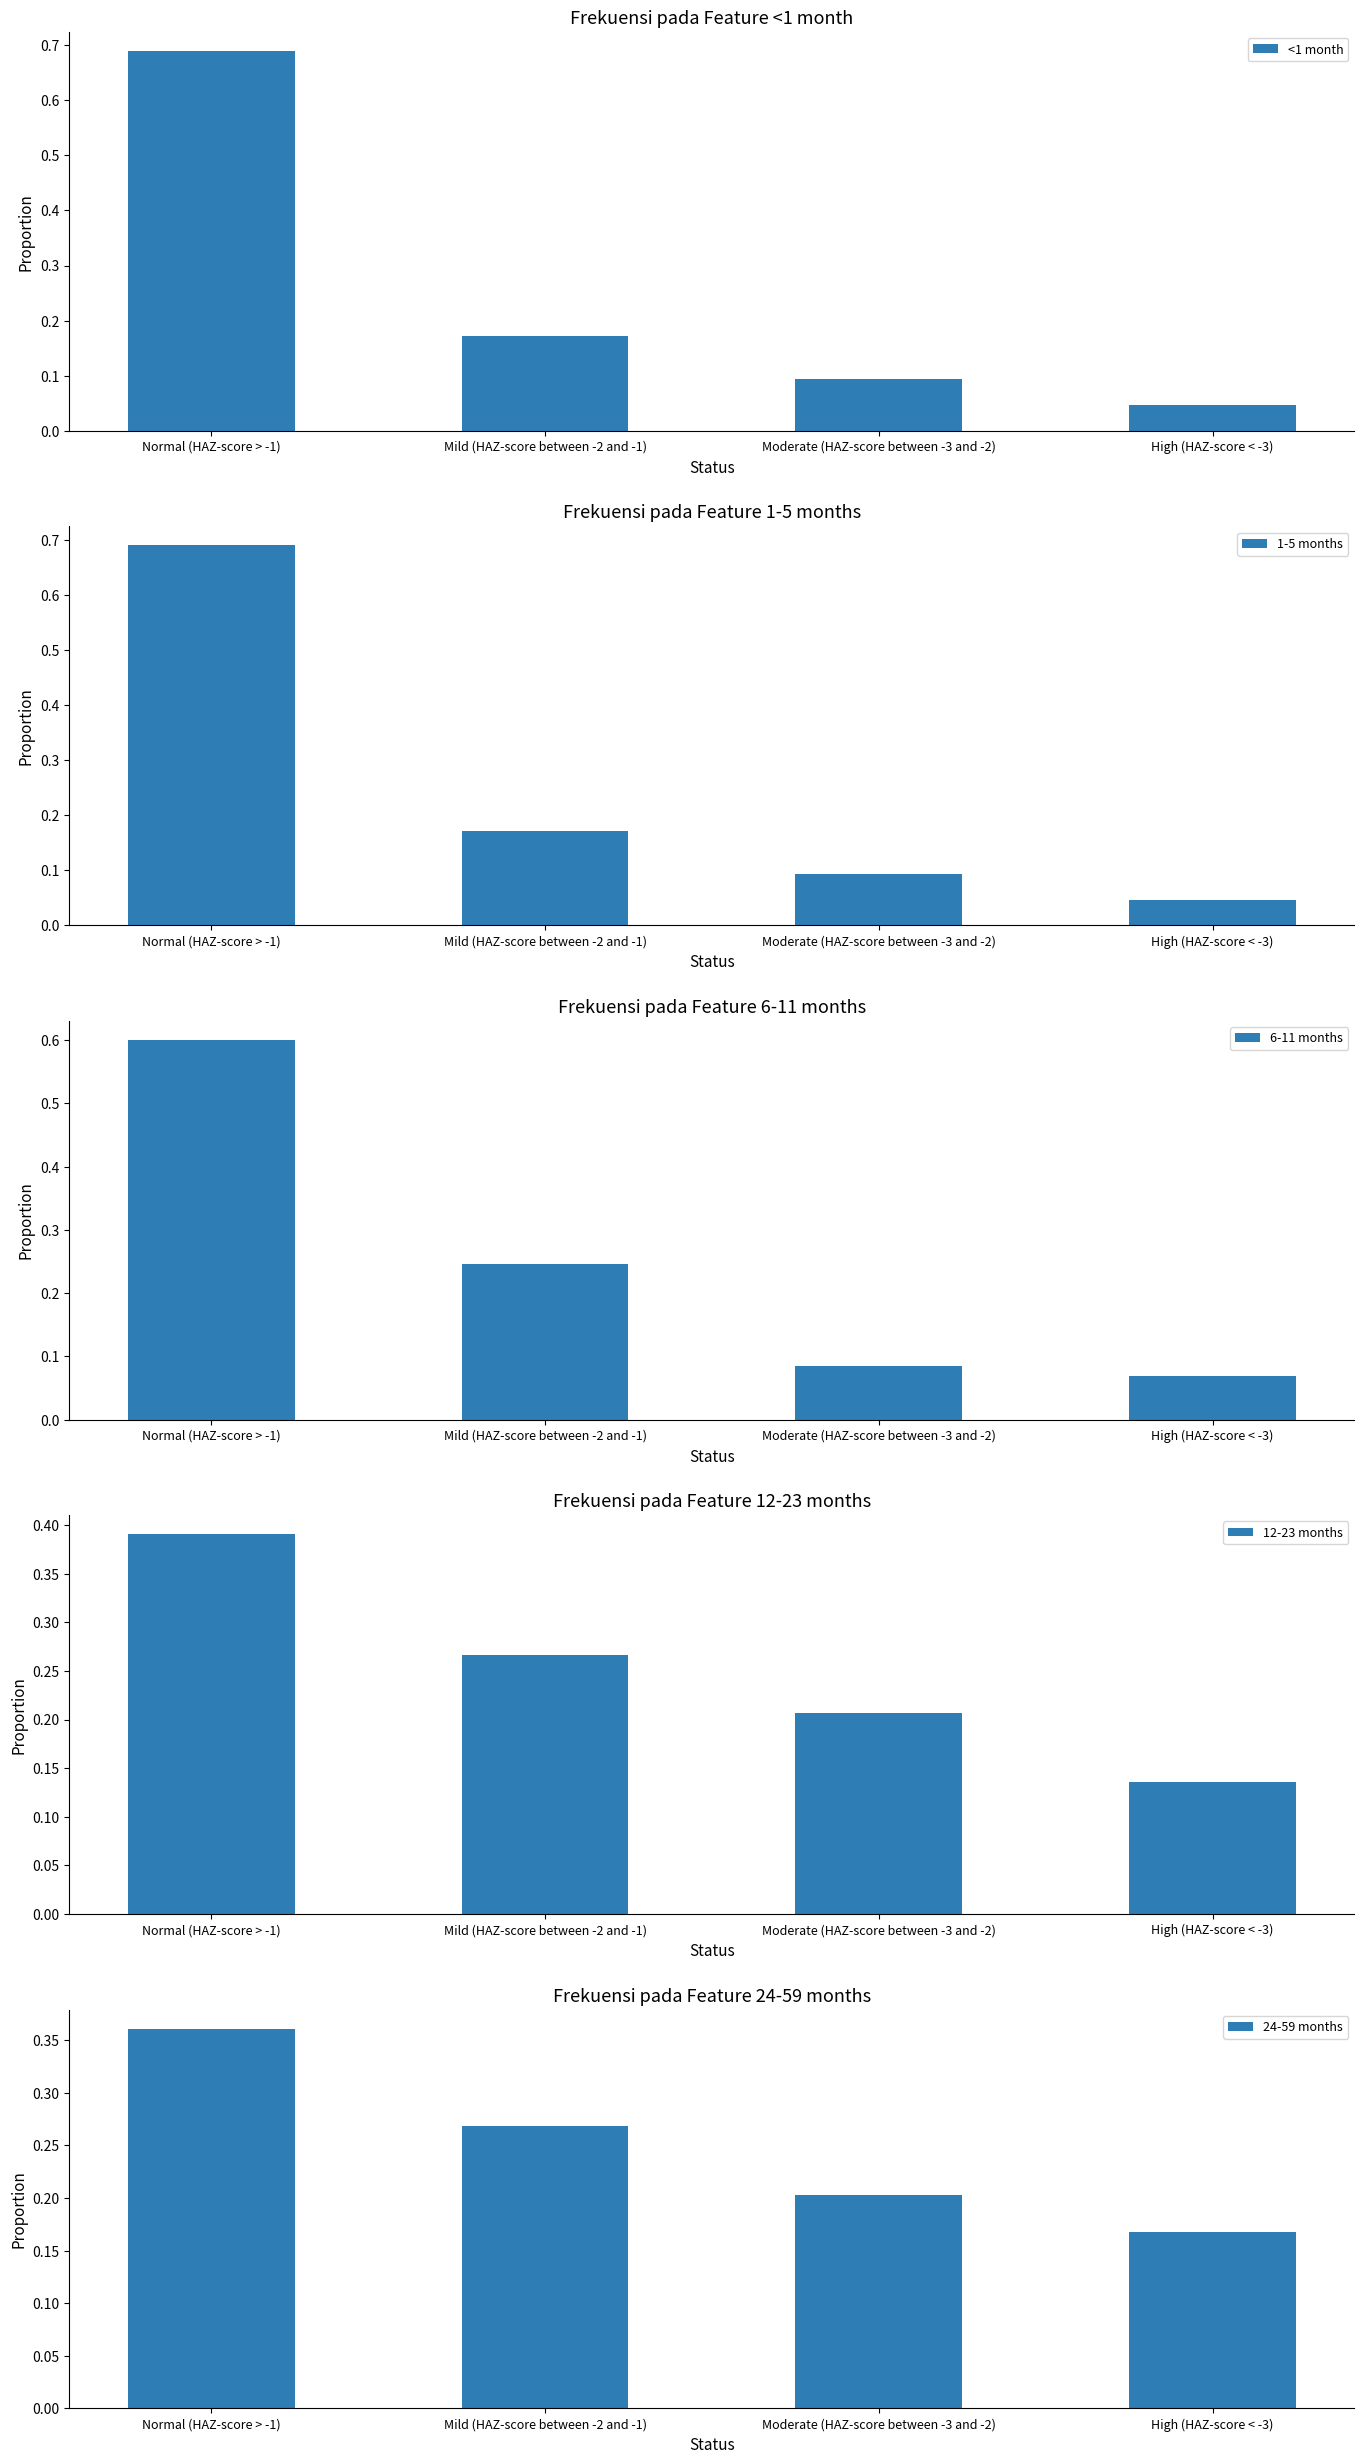

What value does the 6-11 months series have at Mild (HAZ-score between -2 and -1)?

0.2